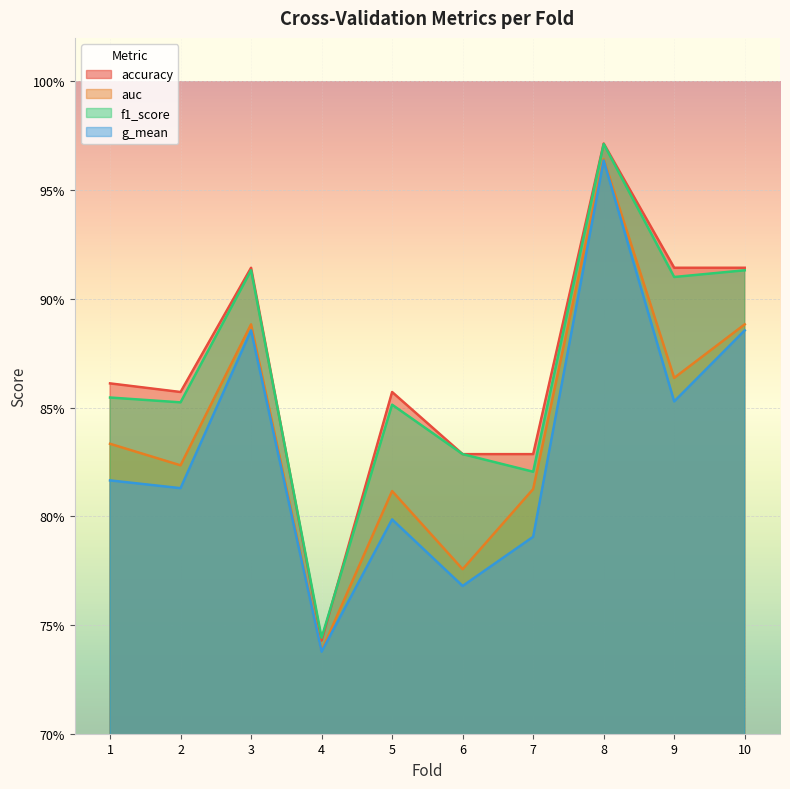

What is the average value of the g_mean series?

0.8